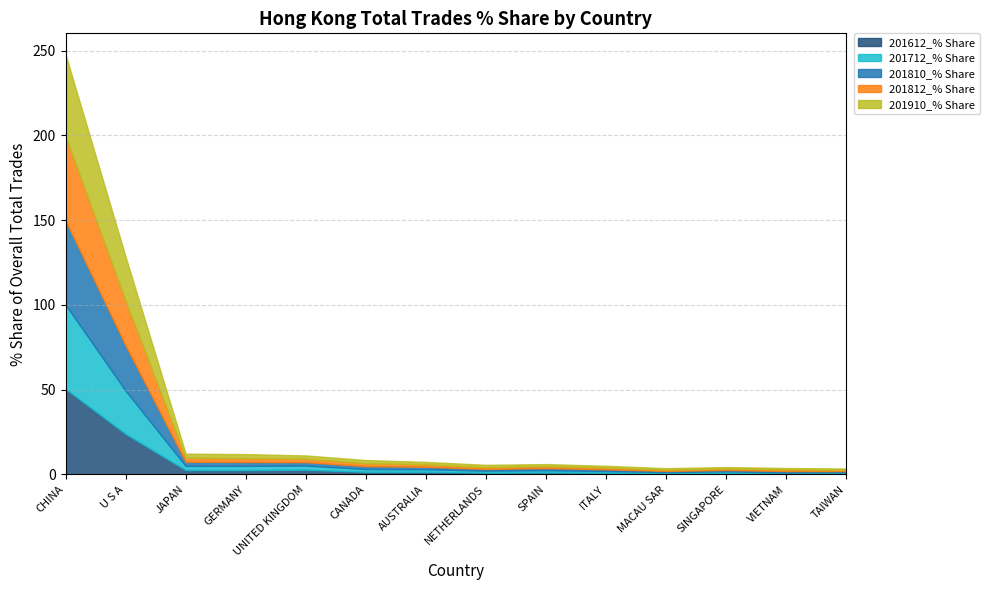

What is the label of the 14th point from the left?

TAIWAN